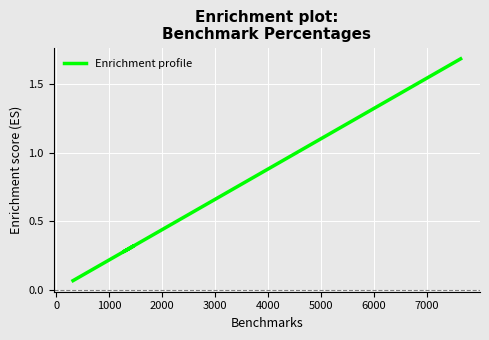

How many lines are shown in the chart?

1